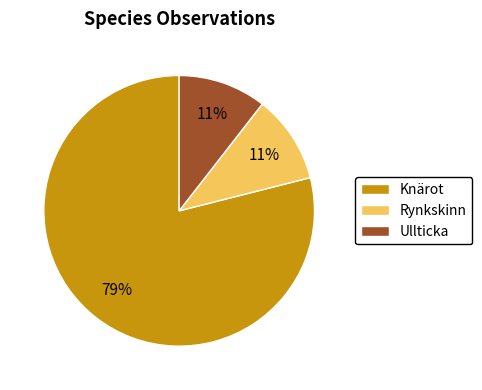

To the nearest percent, what is the average slice percentage?

33%